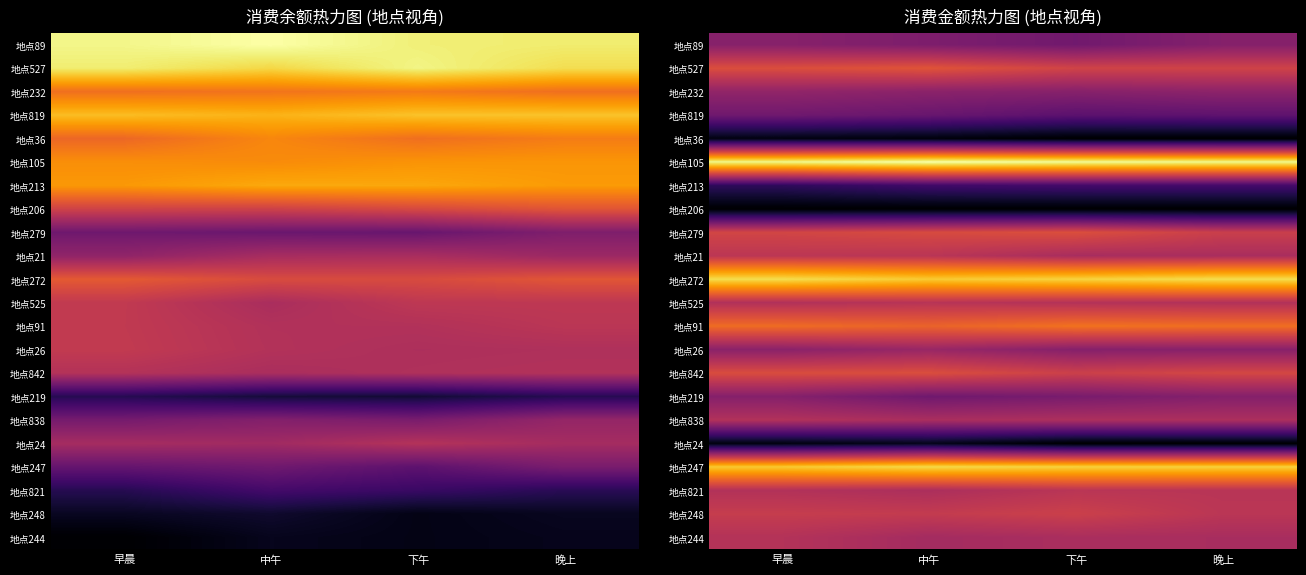

At how many categories does at least one series exceed 2?

4